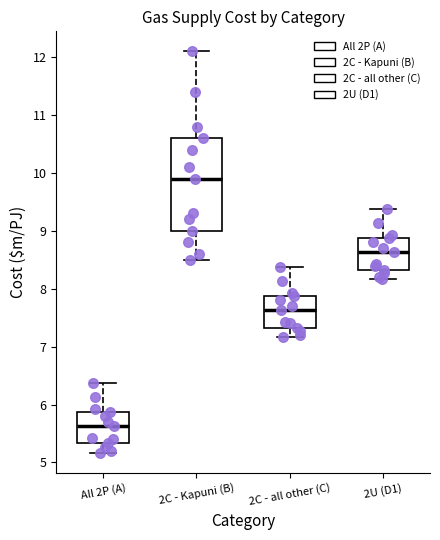

Which box has the highest median line?

2C - Kapuni (B)